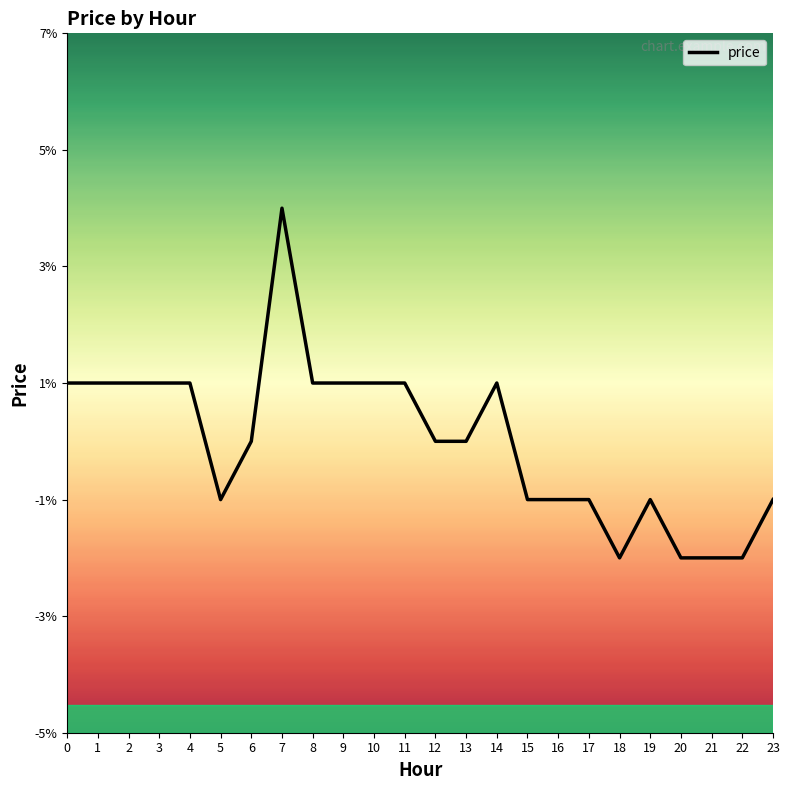

What is the difference between the maximum and minimum values?

0.1